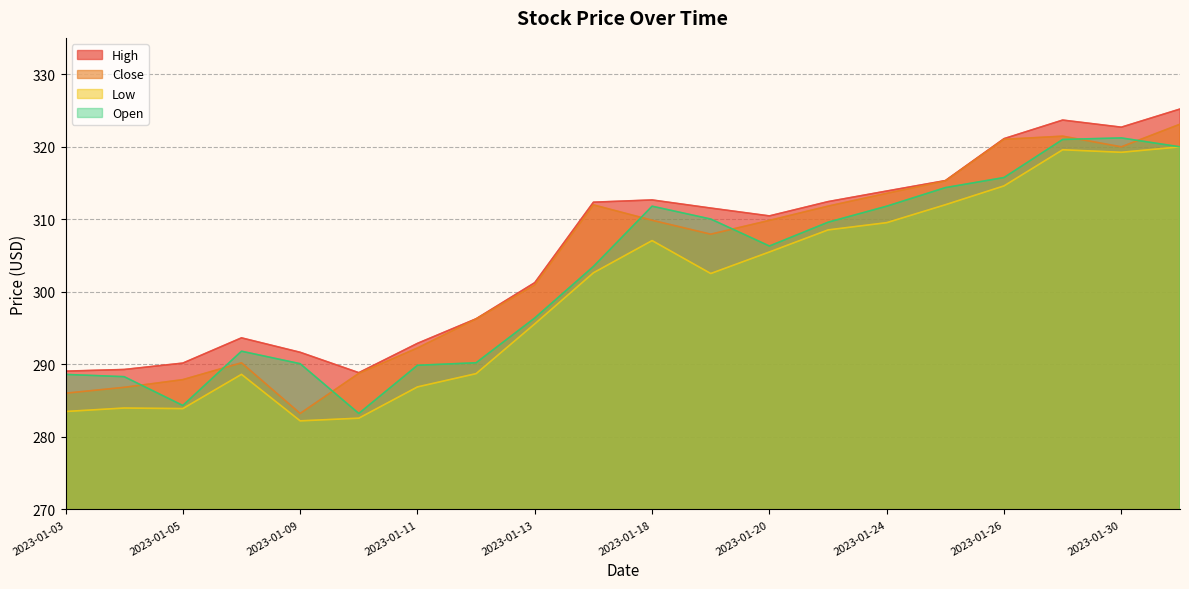

Which series changed the most between 2023-01-18 and 2023-01-20?

Open